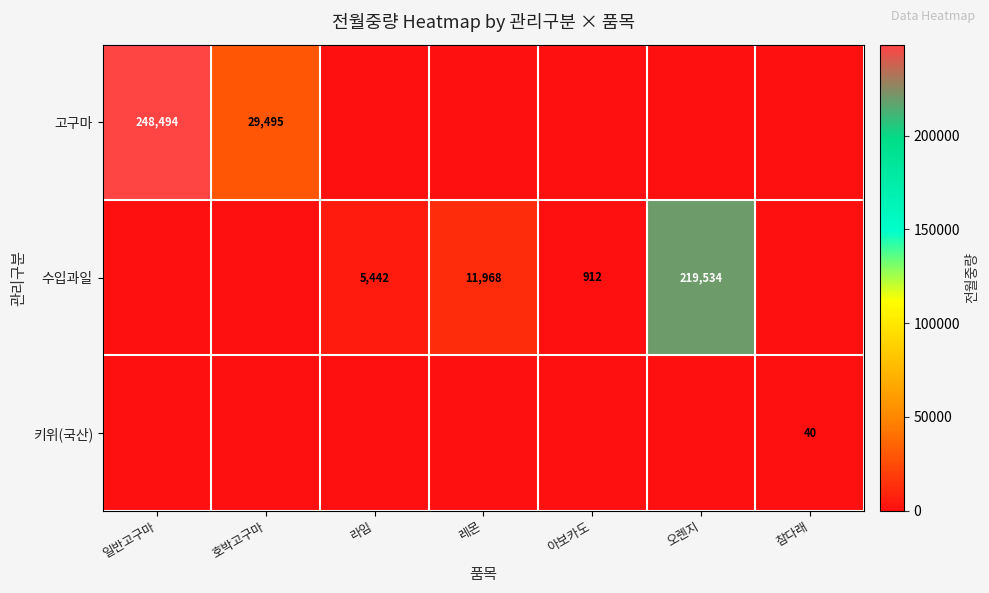

What is the average value of the 수입과일 series?

33979.5